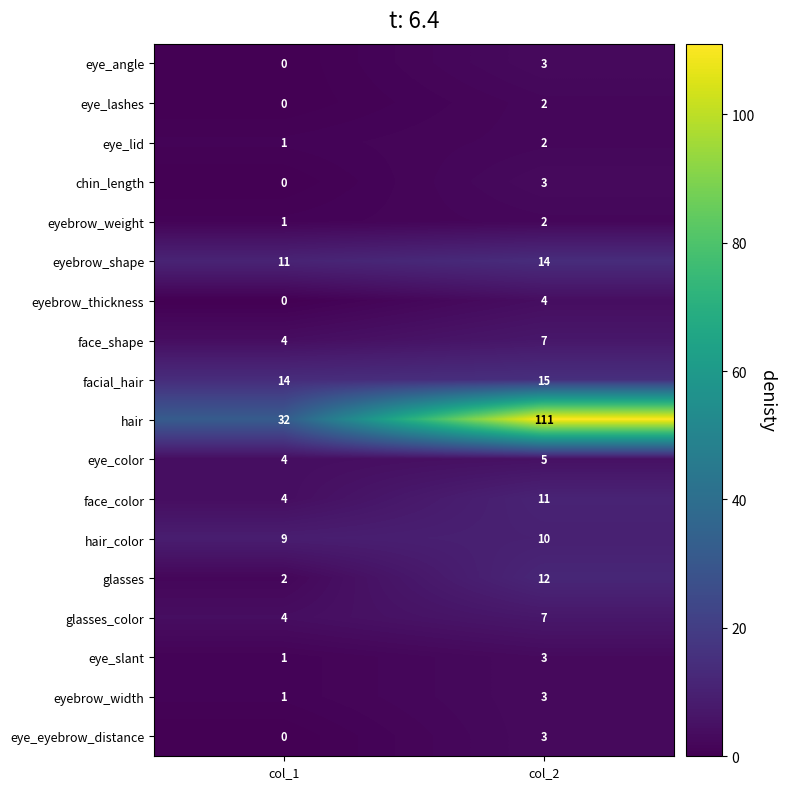

Which series has the widest spread of values?

hair